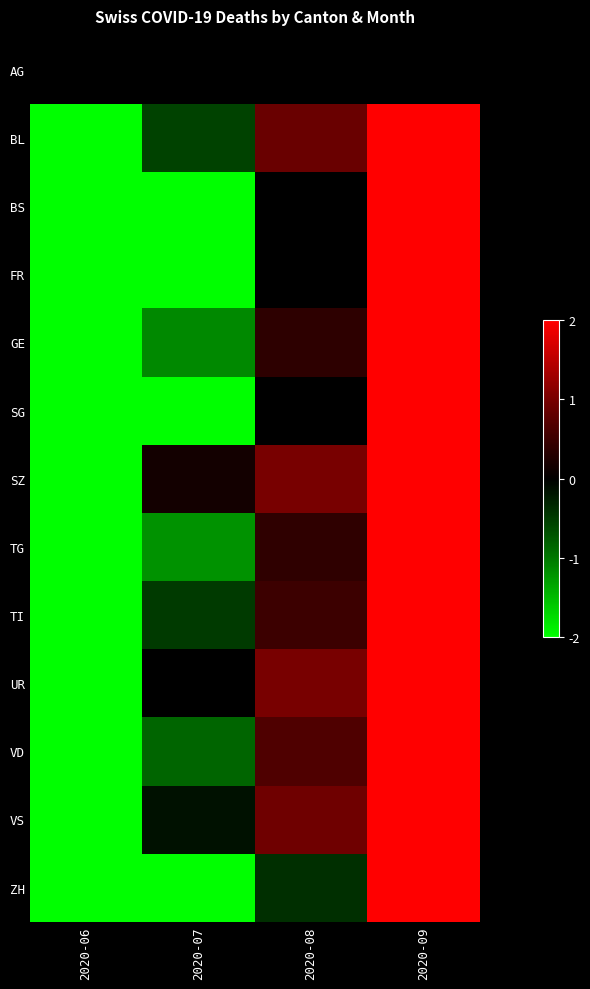

Which series changed the most between 2020-07 and 2020-09?

BS